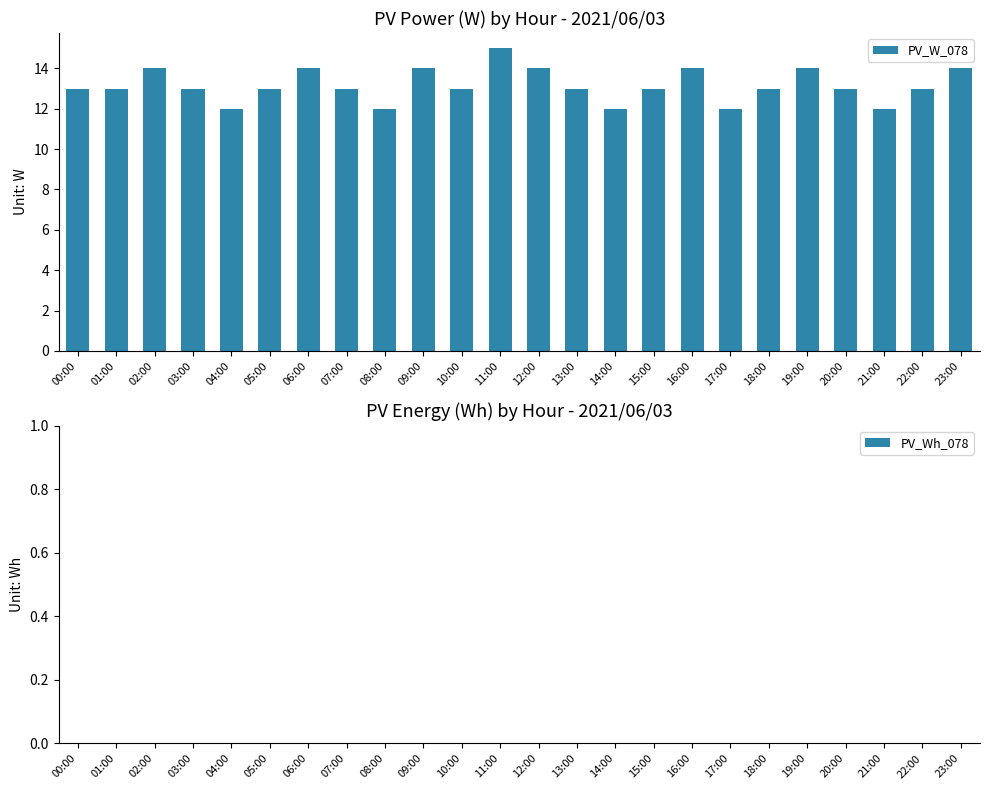

The value at 19:00 is 5. True or false?

False